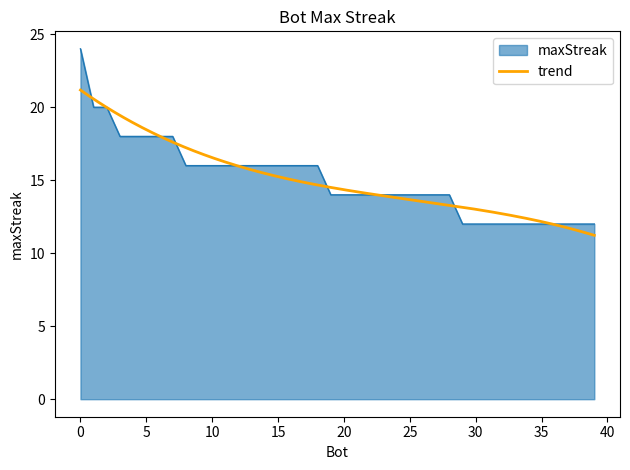

What is the maximum value for maxStreak?

24